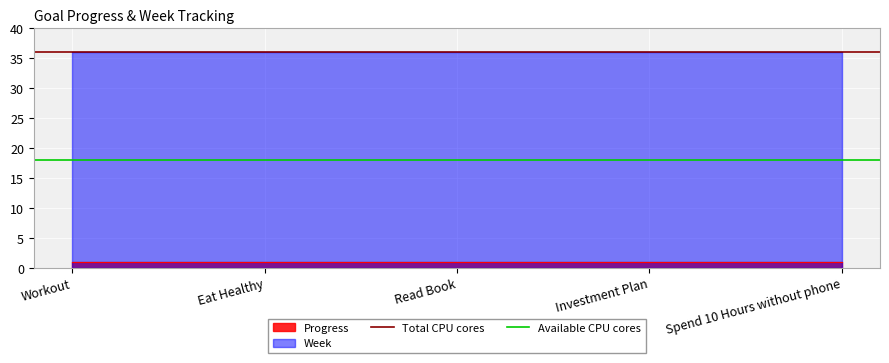

What is the value of the Total CPU cores point at the 1st from the left?

36.0